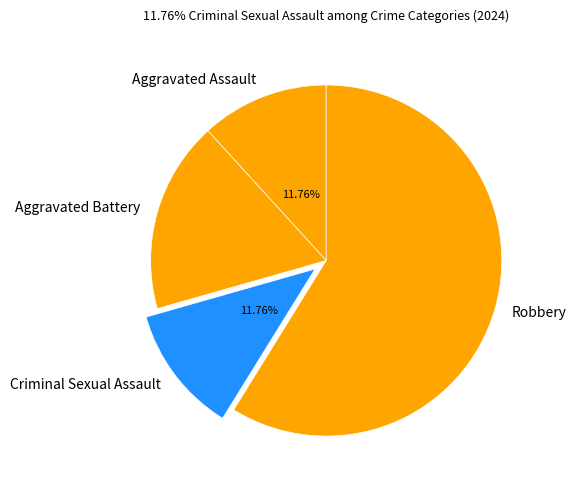

To the nearest percent, what percentage of the pie is Aggravated Assault?

12%